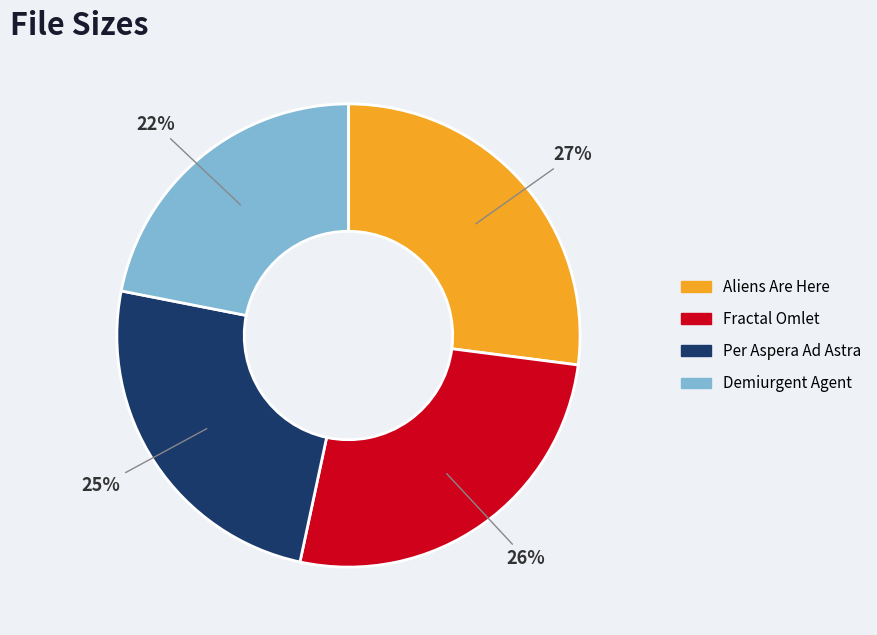

To the nearest percent, what is the average slice percentage?

25%